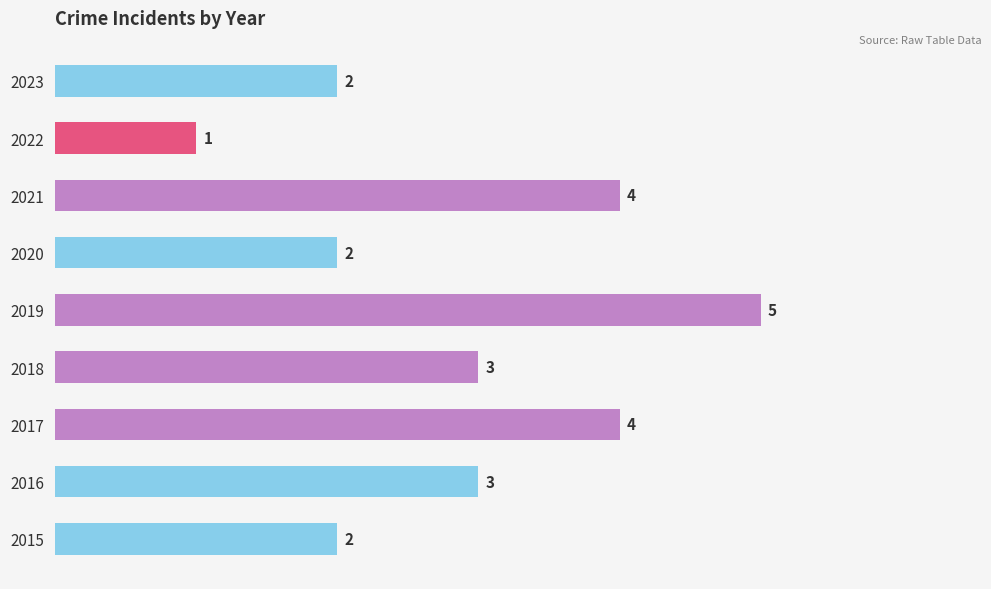

What is the change in value from 2017 to 2019?

+1